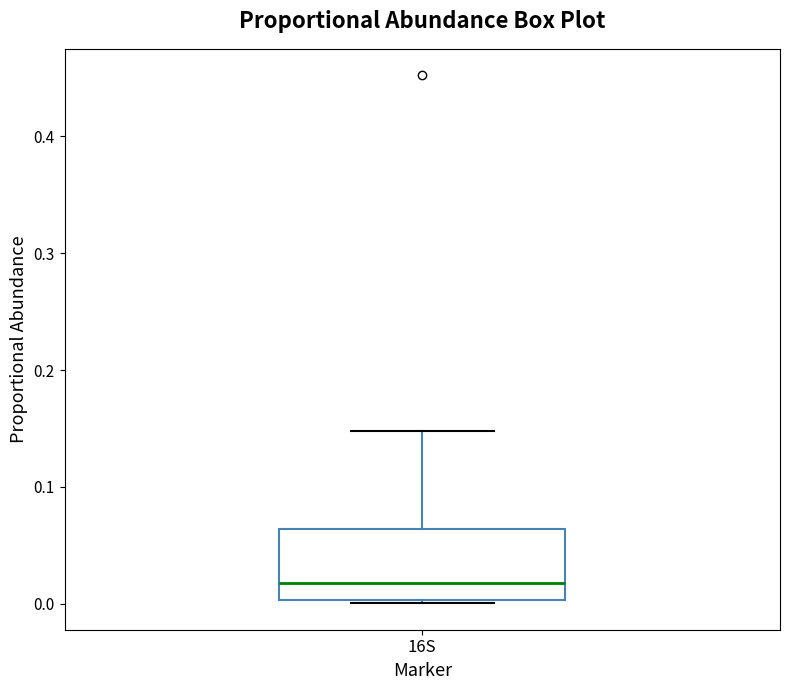

Read this box plot against the y-axis: the position of the median line, the range covered by the box, and the ends of both whiskers. The values are not printed on the chart, so give them approximately, as read against the axis.

median 0.02, box 0.00 to 0.06, whiskers 0.00 (just below the box's lower edge) to 0.15